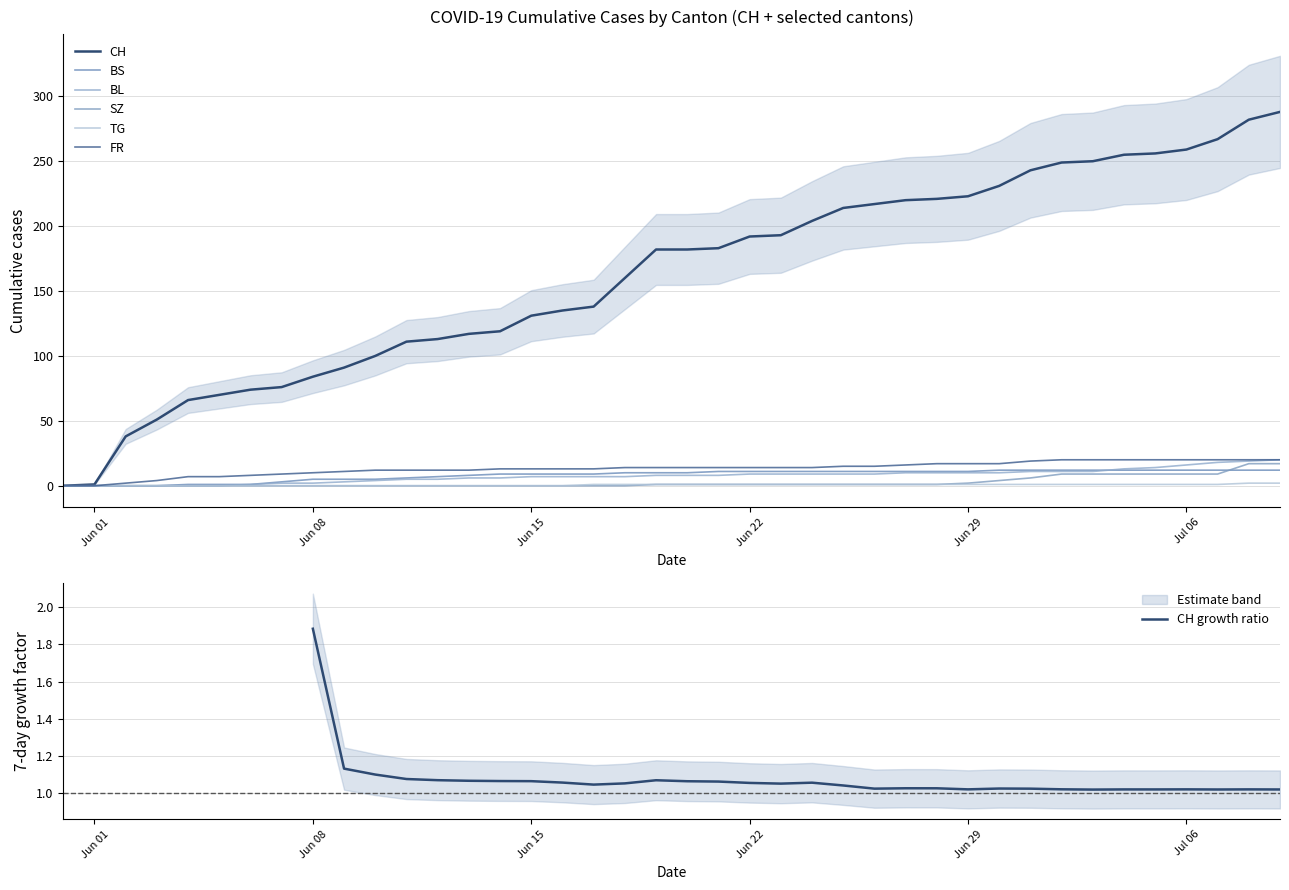

Where does the FR series first go above 14?

2020-06-25